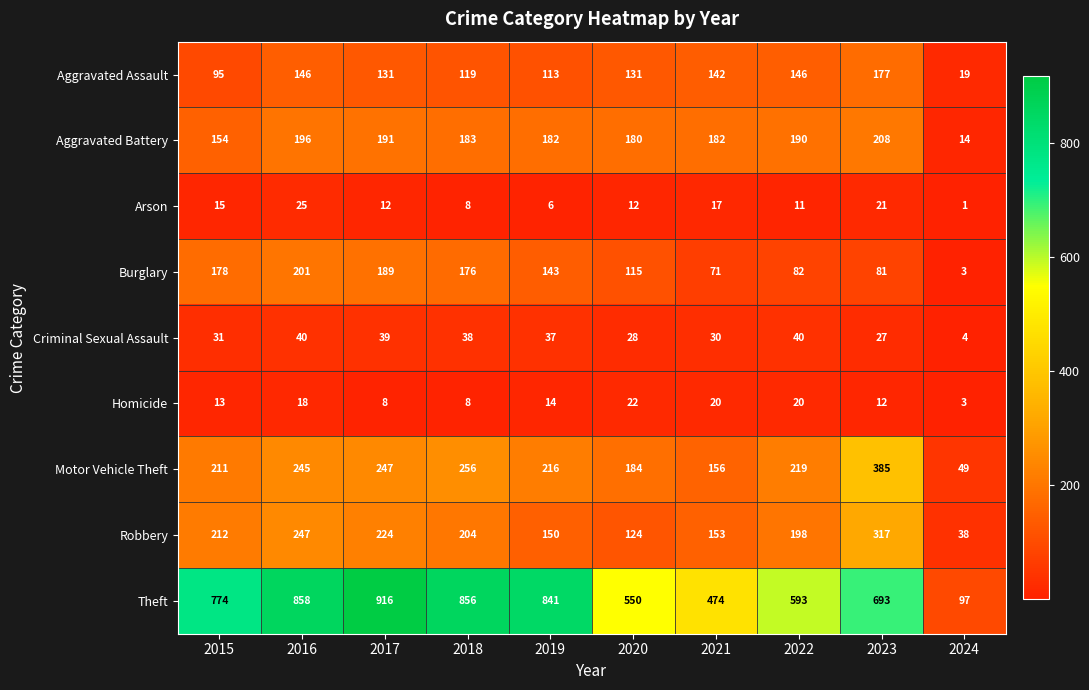

Where is Criminal Sexual Assault nearest to the value 22?

2023